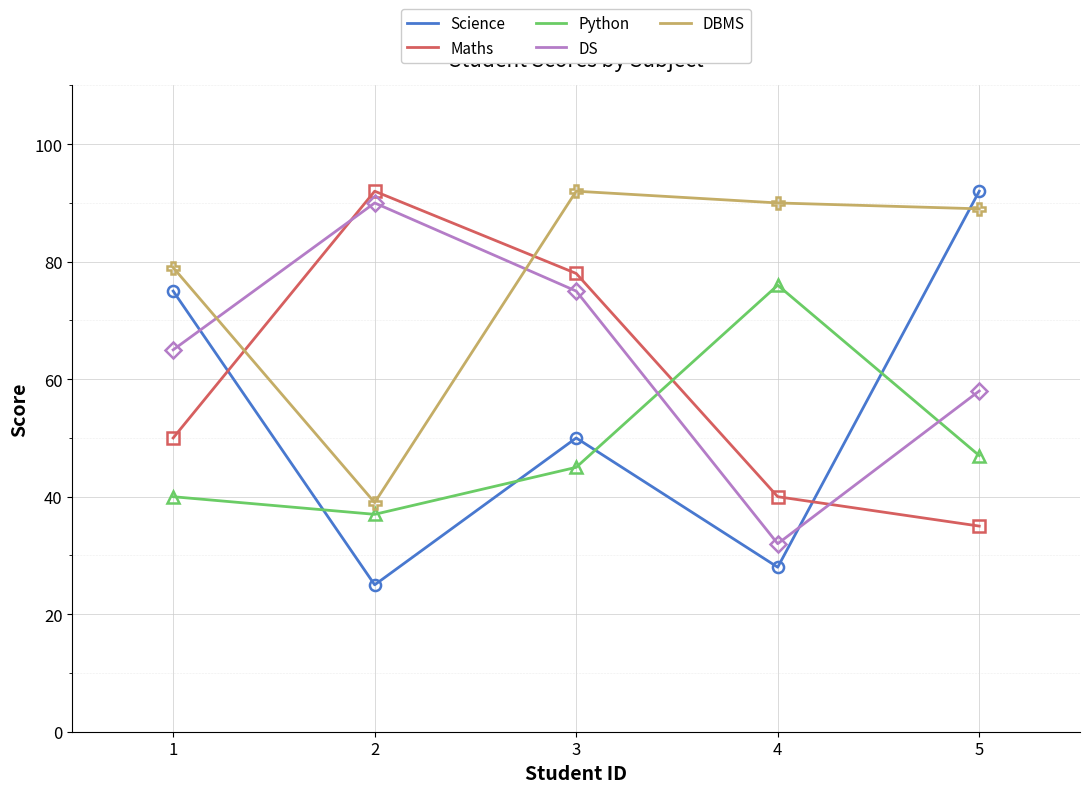

How many categories are shown in the chart?

5